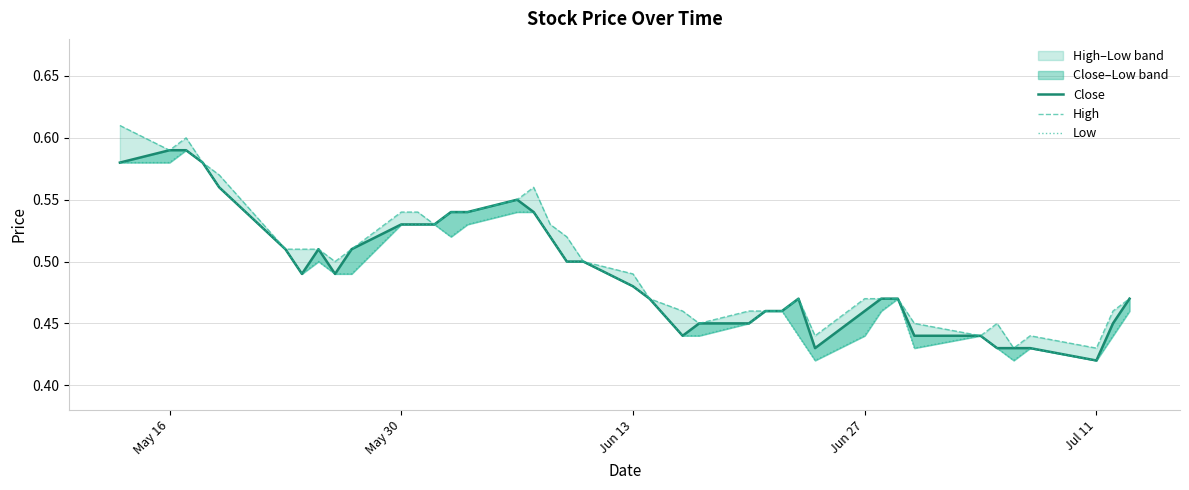

True or false: Low and Close intersect in this chart.

False